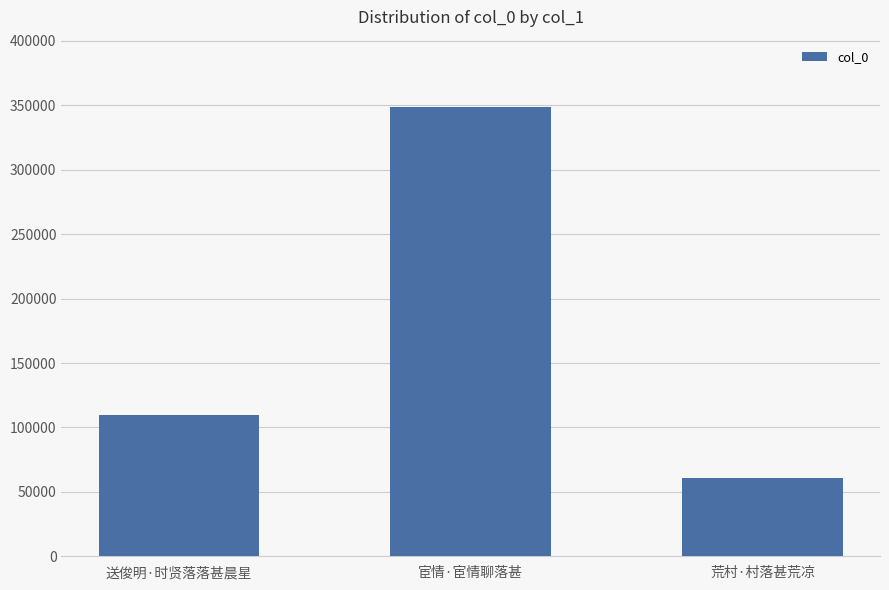

The value at 宦情·宦情聊落甚 is 513855. True or false?

False